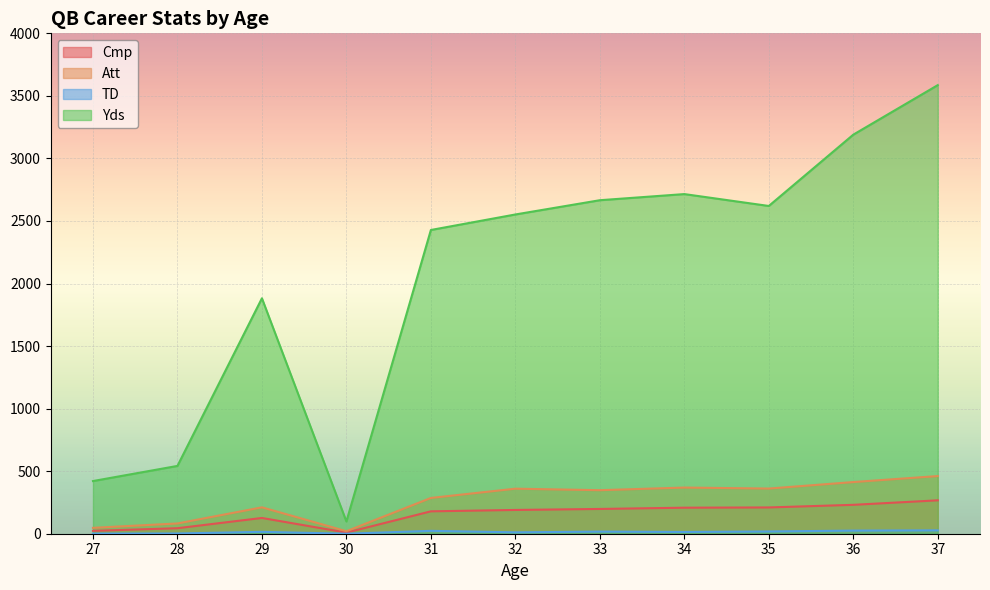

Reading left to right, extract all data points from this chart.

Cmp: 23	44	126	9	179	190	198	208	210	231	267
Att: 47	82	211	20	286	360	348	369	361	413	461
TD: 1	2	15	0	23	11	17	14	18	25	27
Yds: 421	542	1882	98	2428	2552	2666	2715	2620	3190	3586